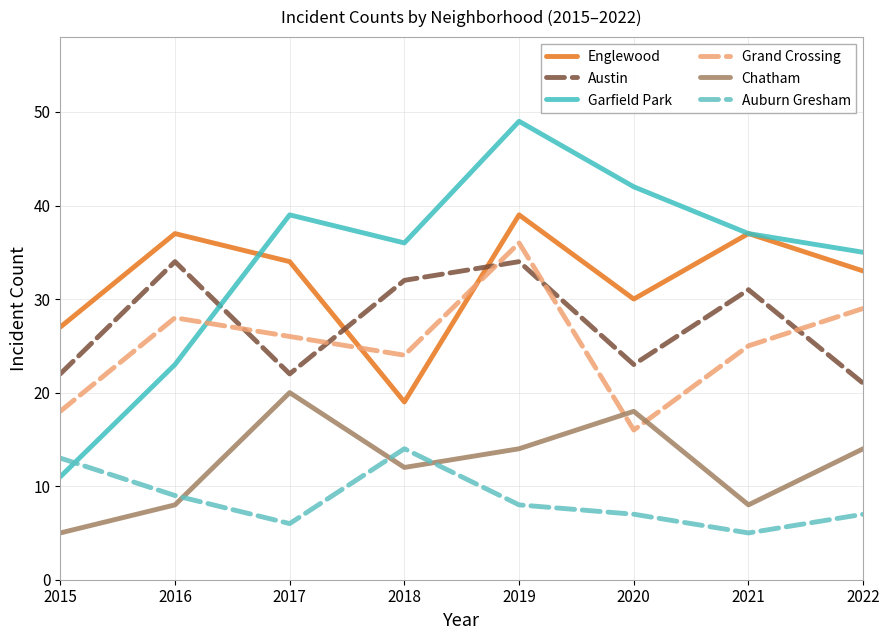

What is the difference between the maximum and second lowest values in the Auburn Gresham series?

8